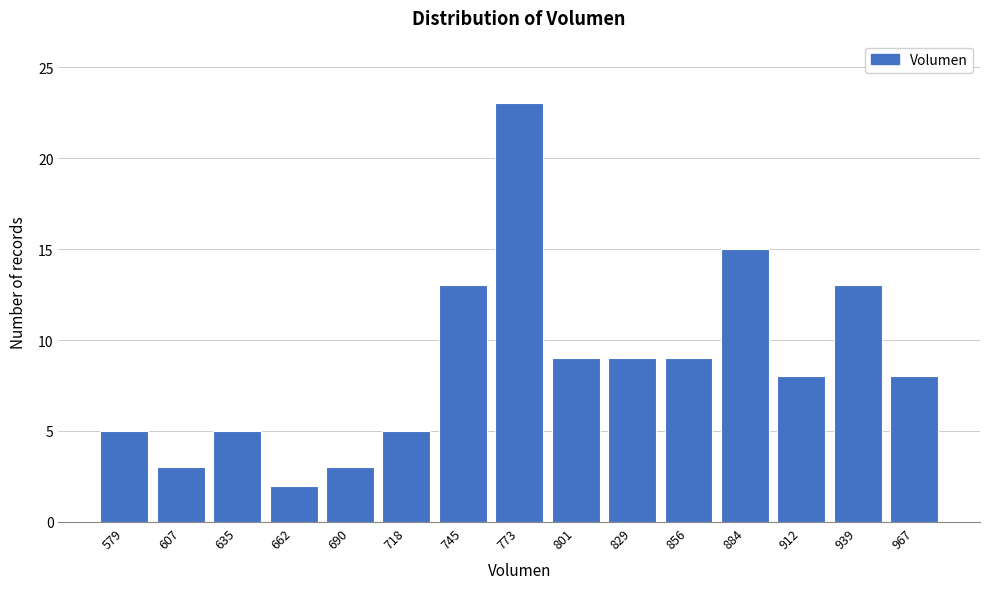

Reading left to right, what are all the values shown in this chart?

5	3	5	2	3	5	13	23	9	9	9	15	8	13	8